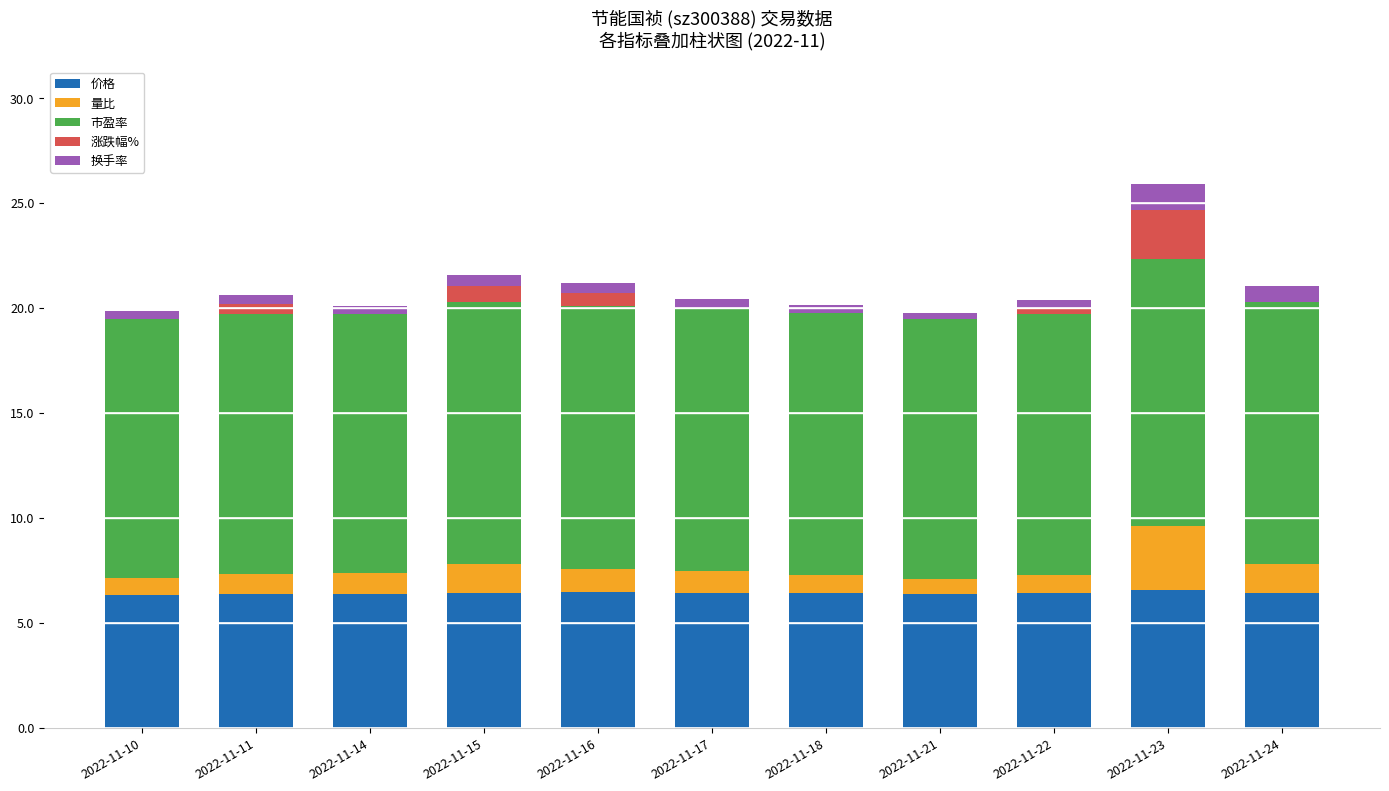

Is it true that 价格 equals 2.0 at 2022-11-24?

False